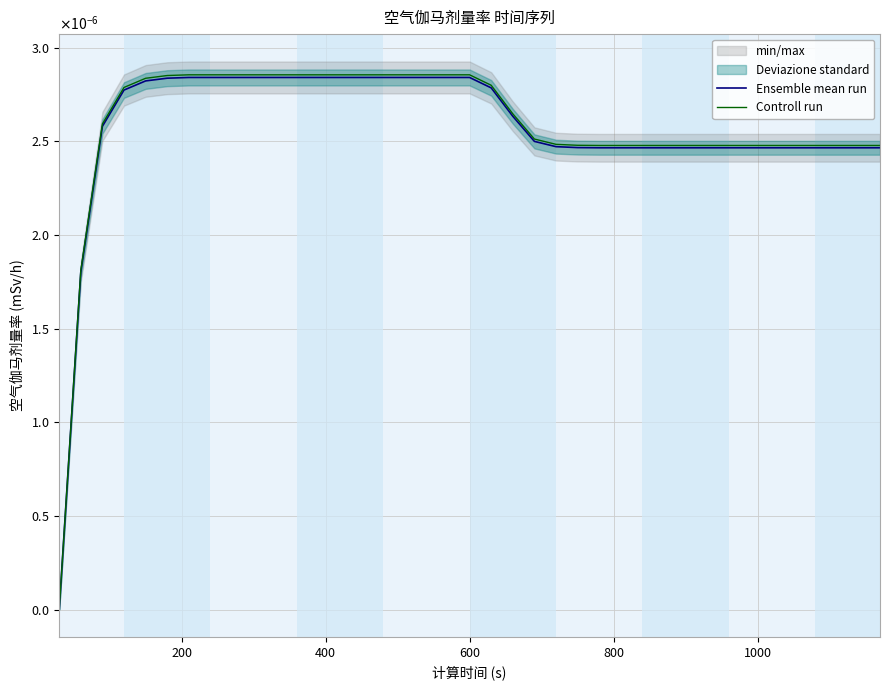

Is this an area chart (filled region under the line)?

No